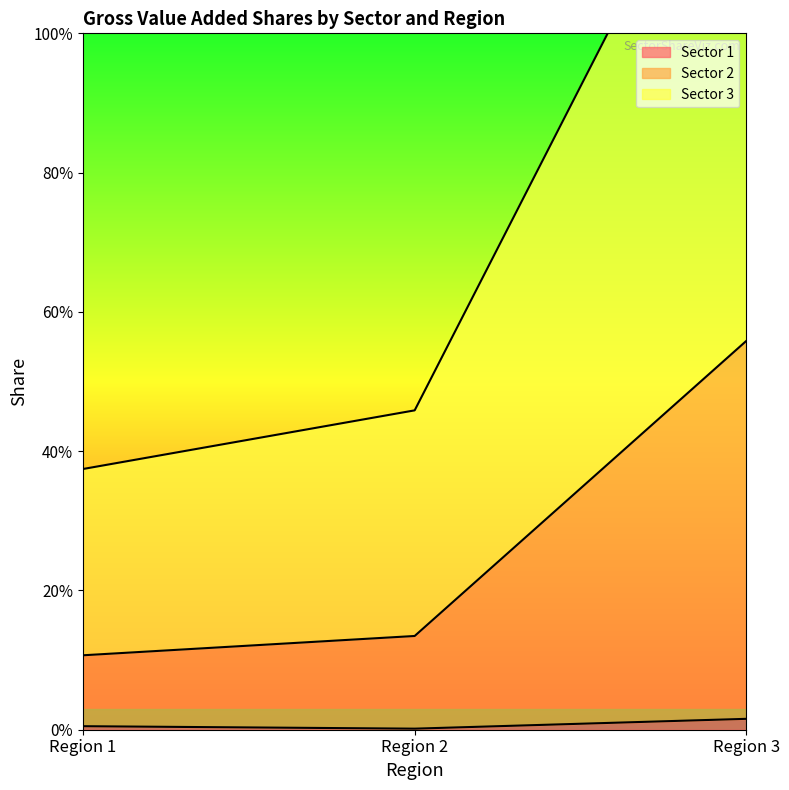

Rank the series by their average value, from lowest to highest.

Sector 1, Sector 2, Sector 3